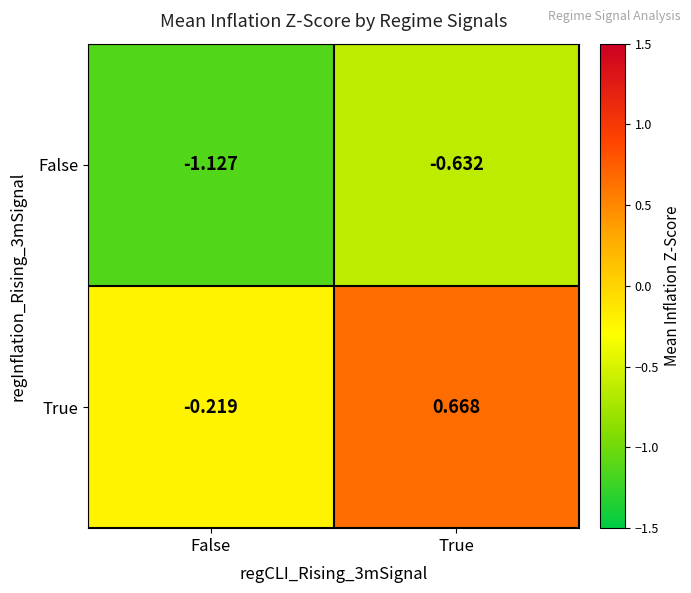

Where is False nearest to the value 0?

True